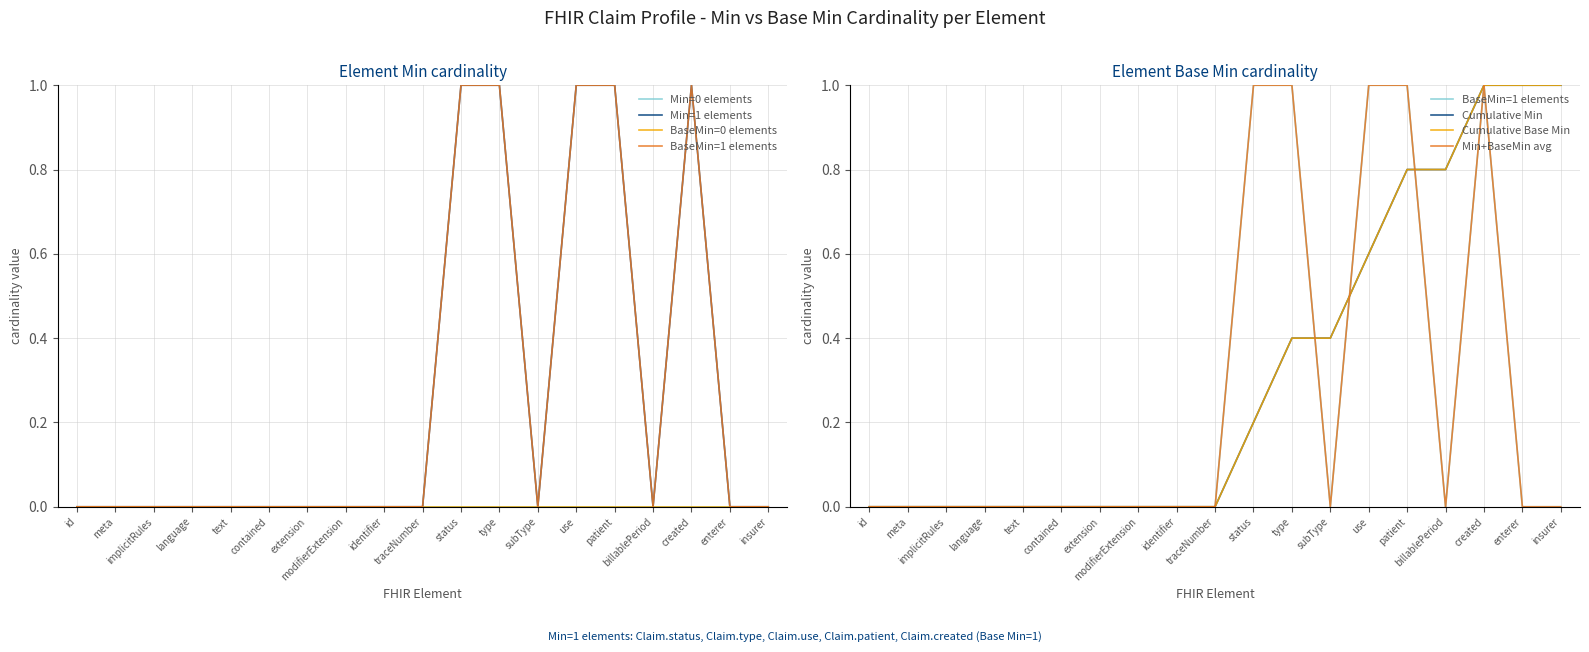

Which category has the lowest value across all series?

Claim.id